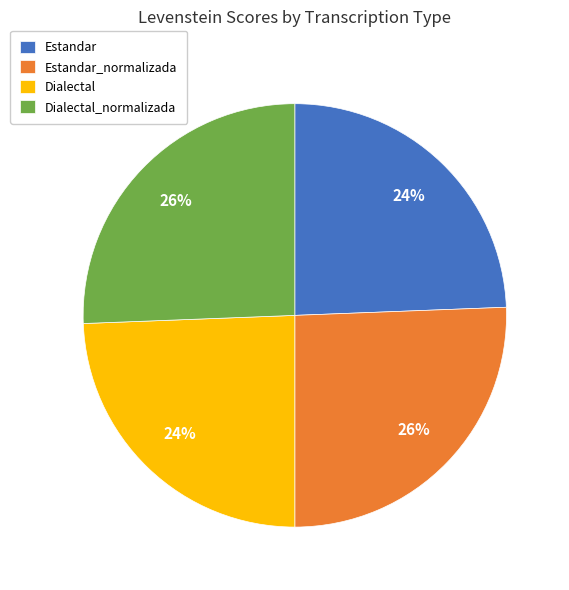

Does Estandar represent more than half of the total?

No